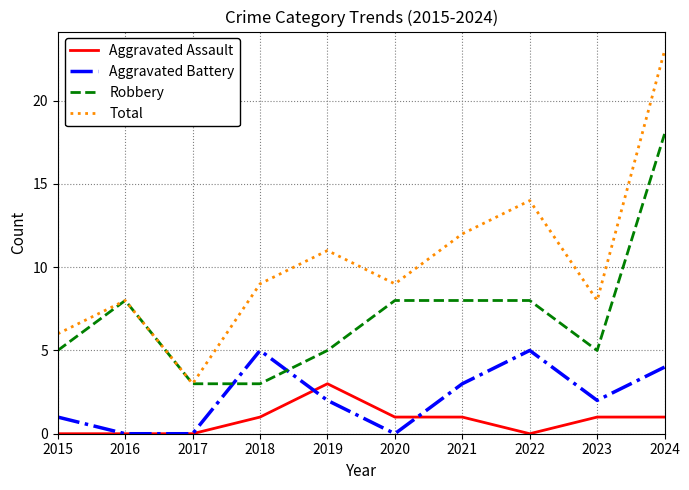

What are all the series names shown in the legend?

Aggravated Assault, Aggravated Battery, Robbery, Total